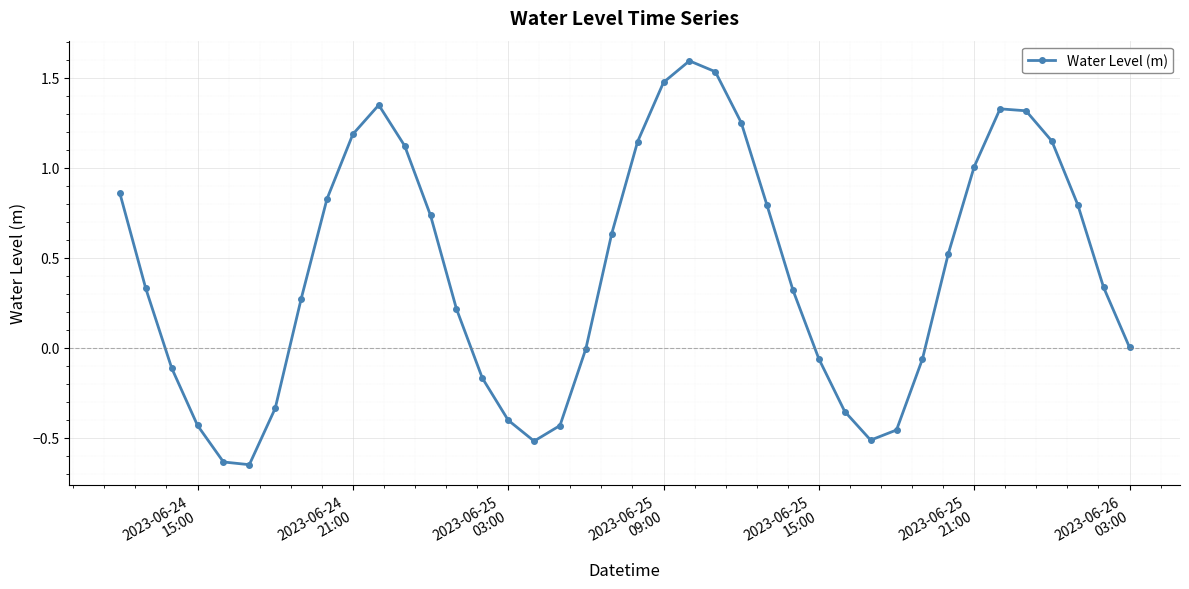

What is the maximum value shown in the chart?

1.6